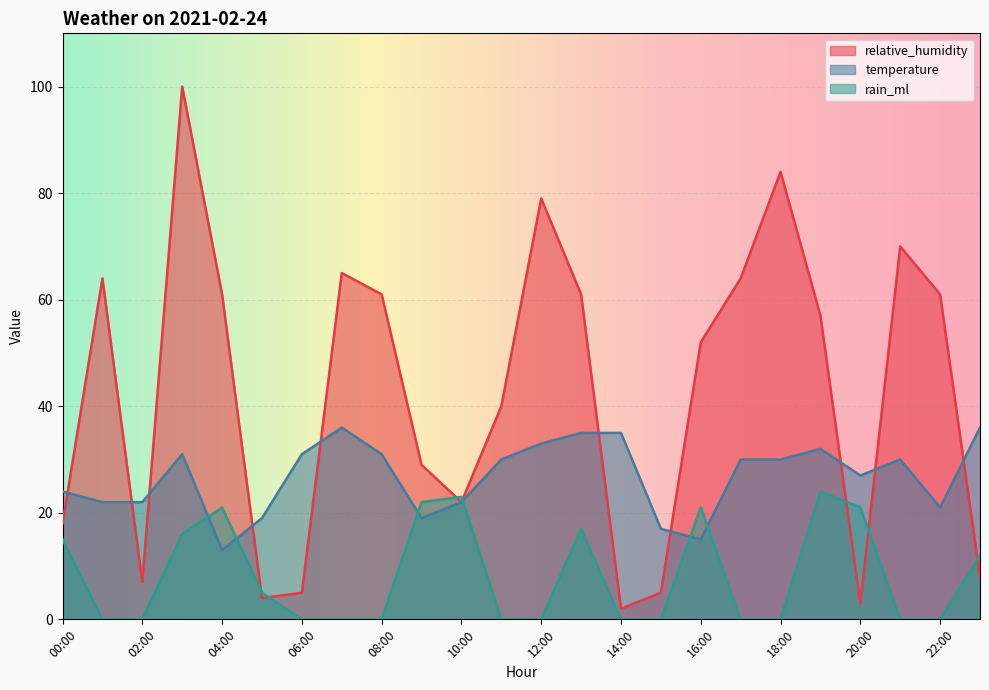

Where is the first local maximum for rain_ml?

04:00